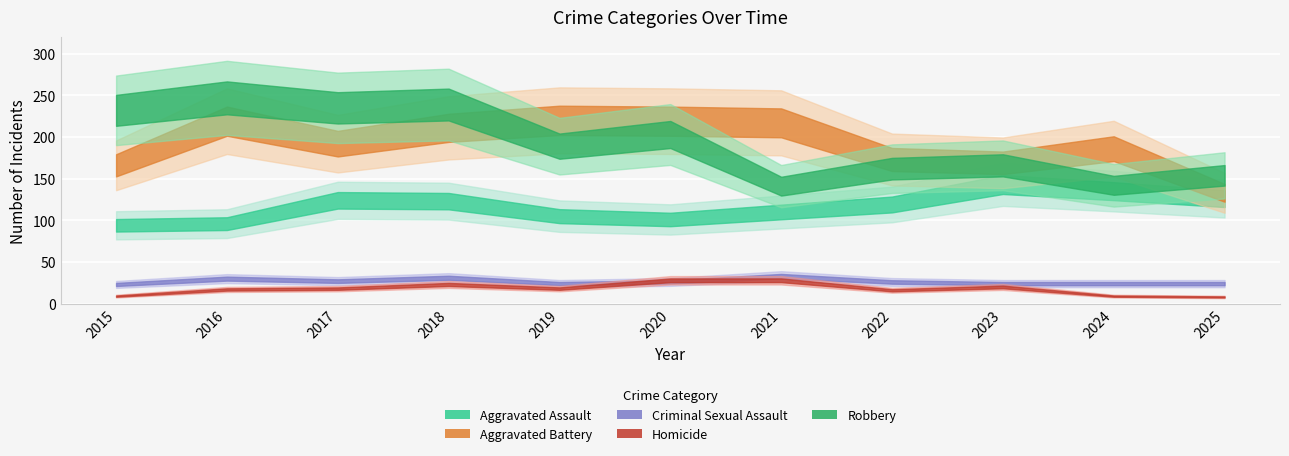

Between 2015 and 2020, which series saw the biggest shift?

Aggravated Battery